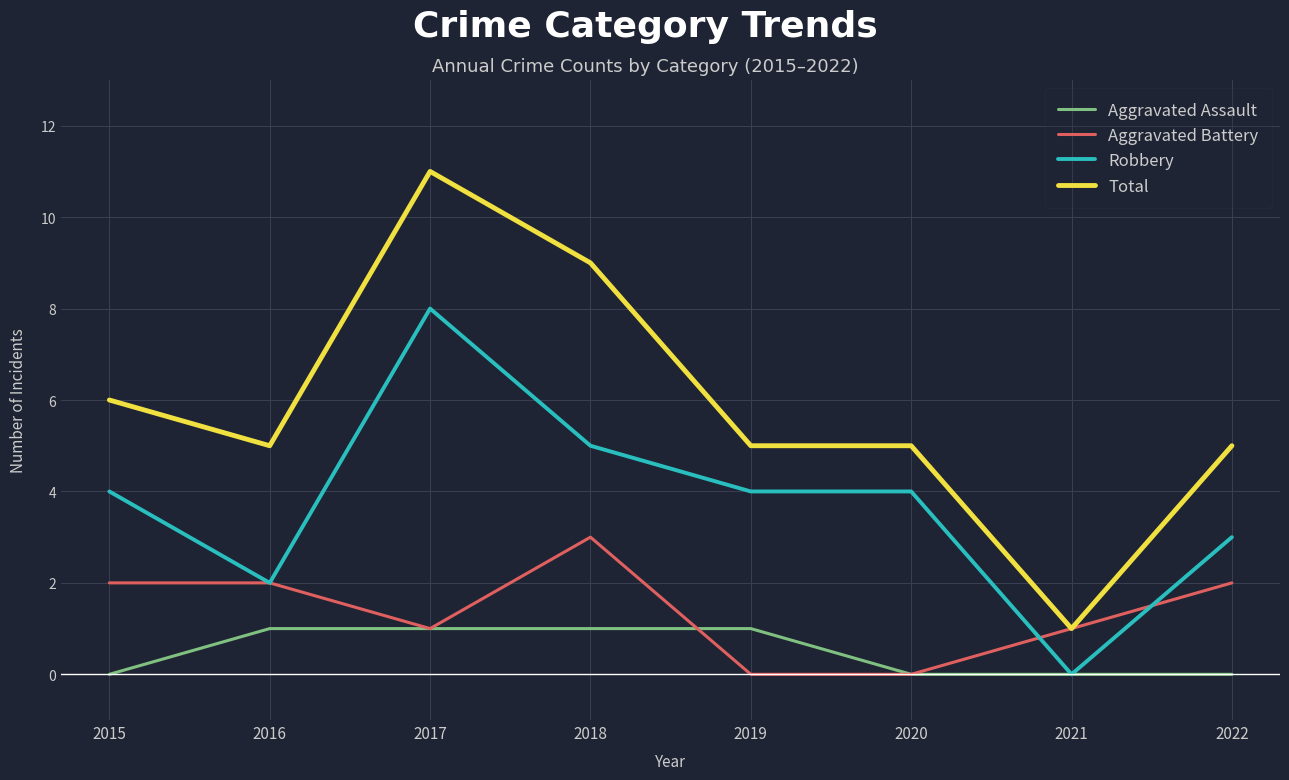

What are all the series names shown in the legend?

Aggravated Assault, Aggravated Battery, Robbery, Total